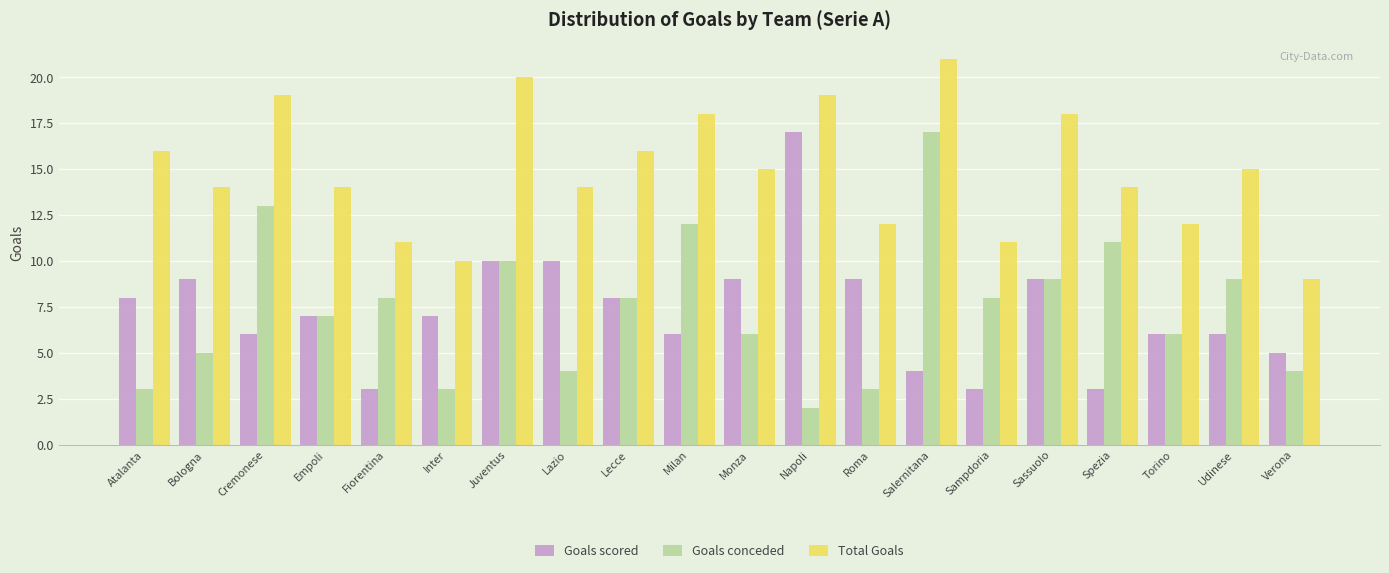

What is the average value of the Total Goals series?

15